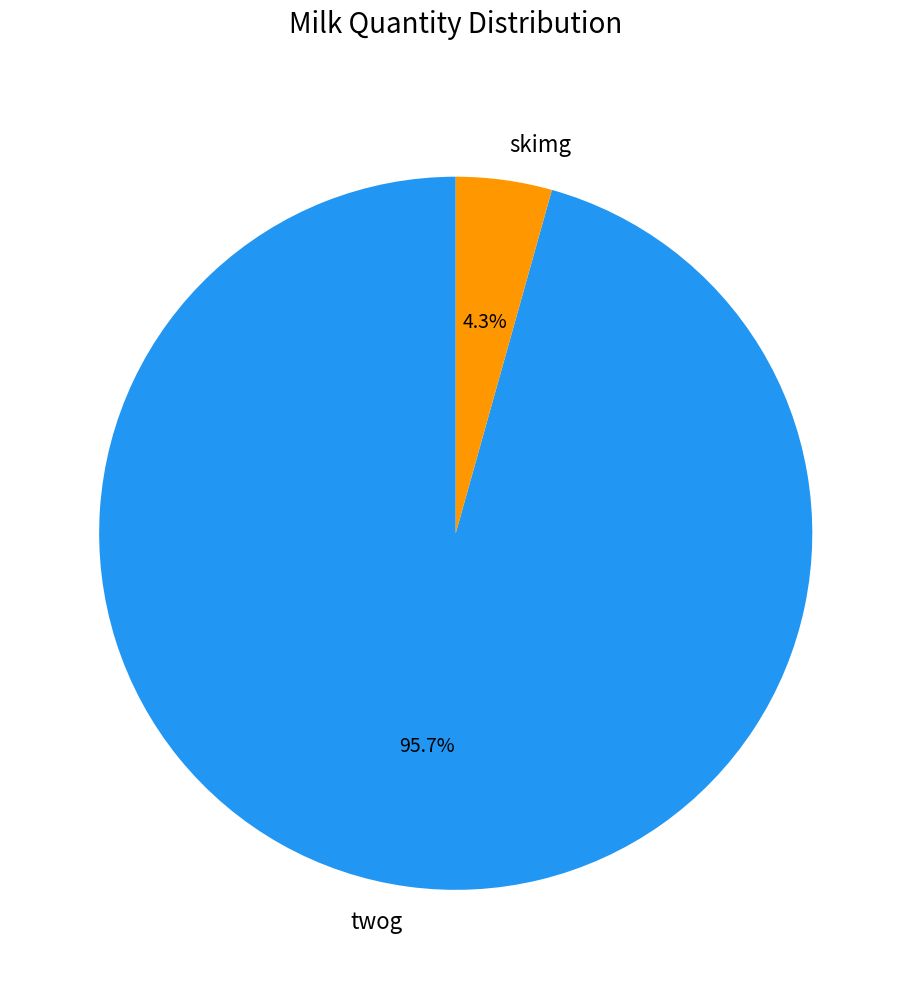

To the nearest percent, what portion does skimg represent?

4%